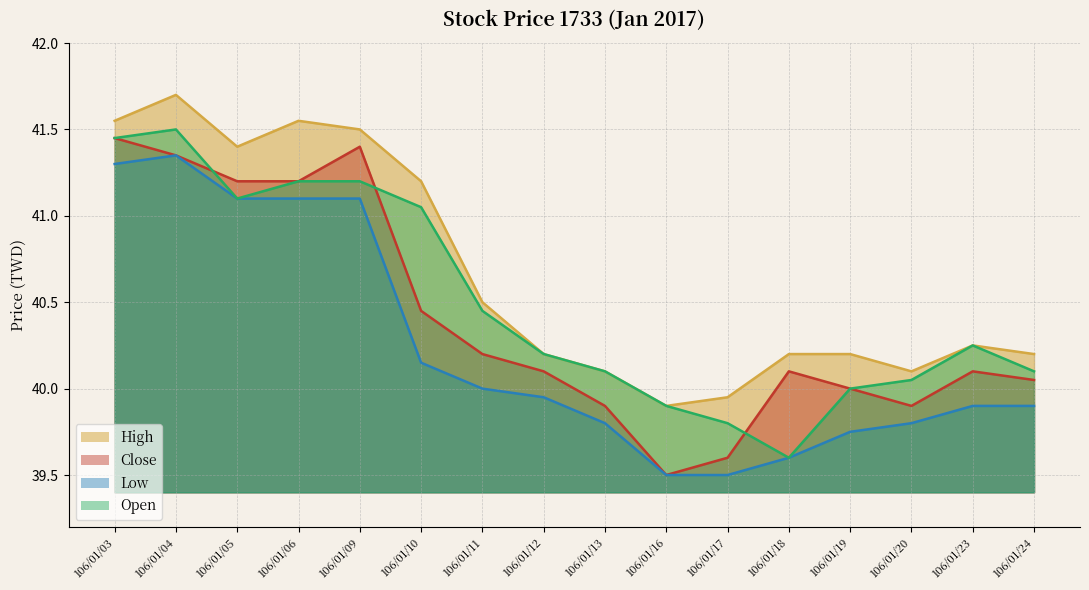

What is the average value of the Close series?

40.4